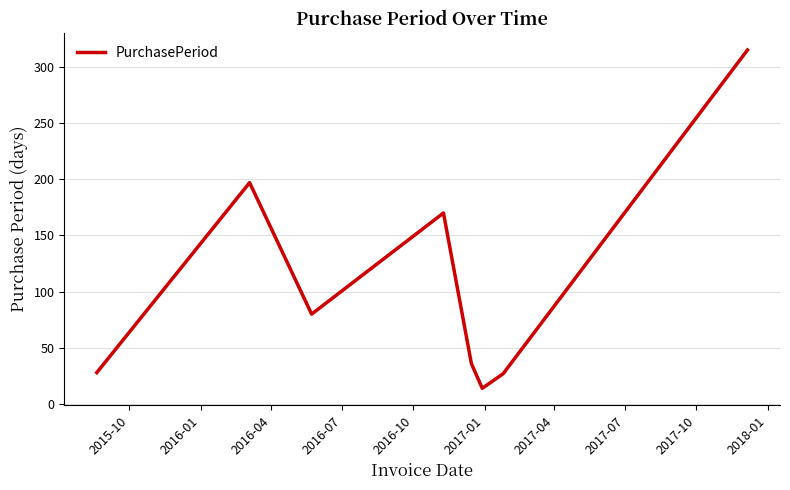

What is the minimum value shown in the chart?

14